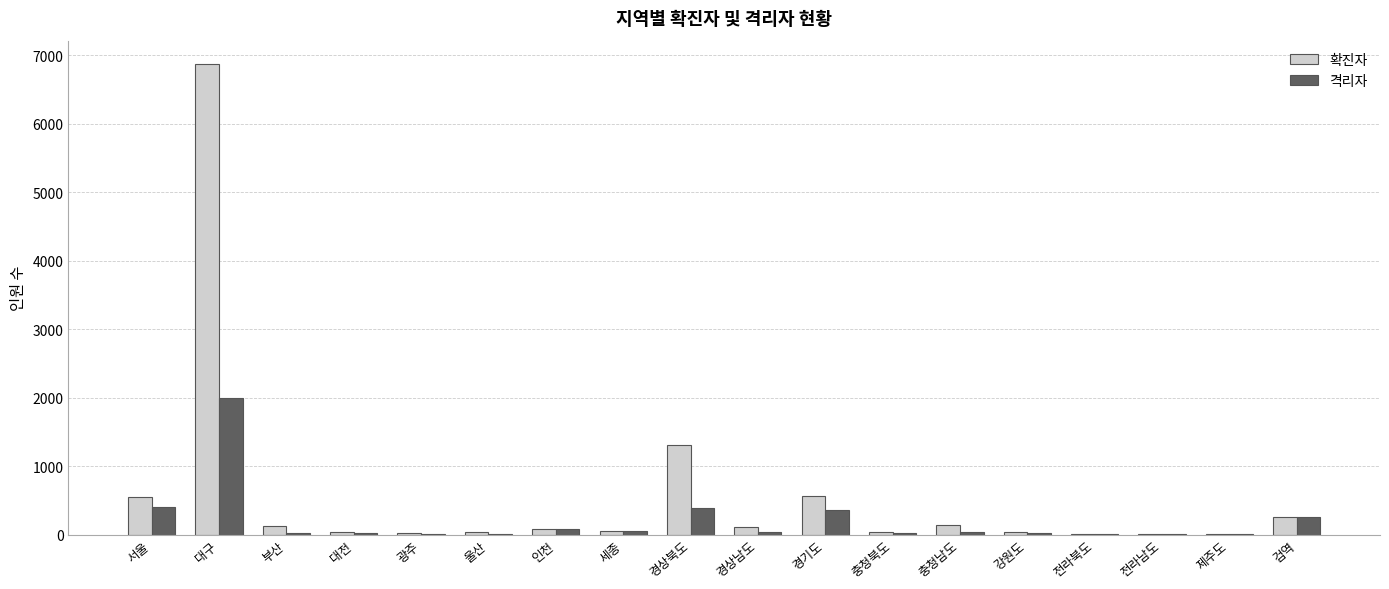

Between 대구 and 경상남도, which series saw the biggest shift?

확진자